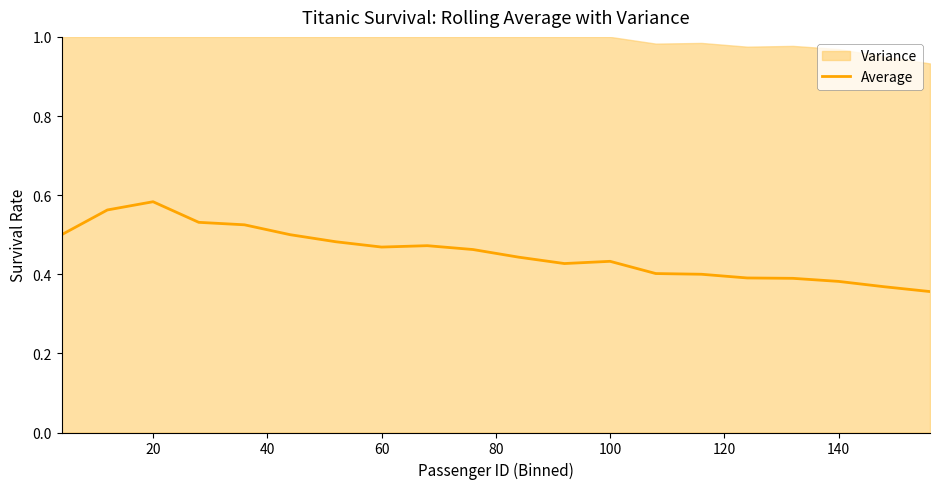

What is the minimum value shown in the chart?

0.4